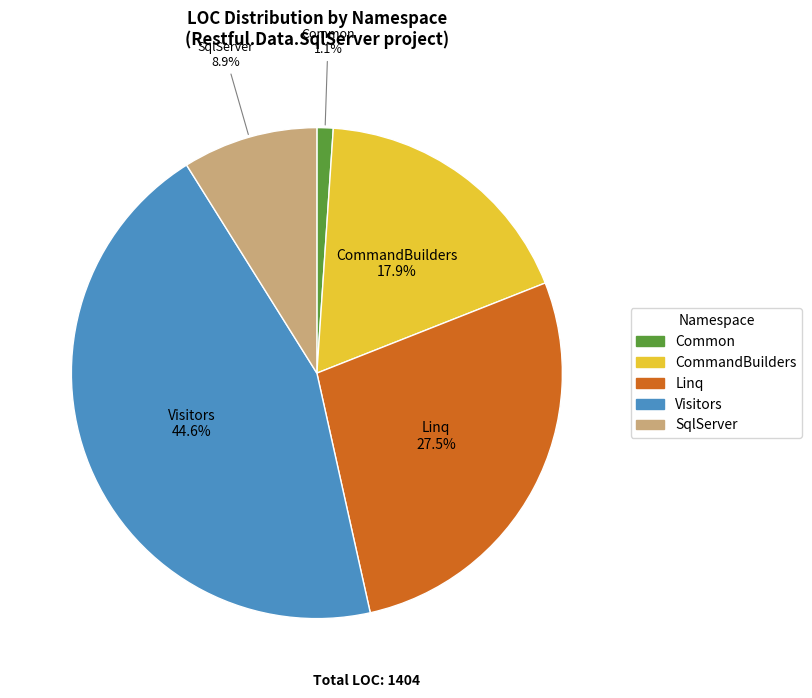

Is there a majority slice in this chart?

No